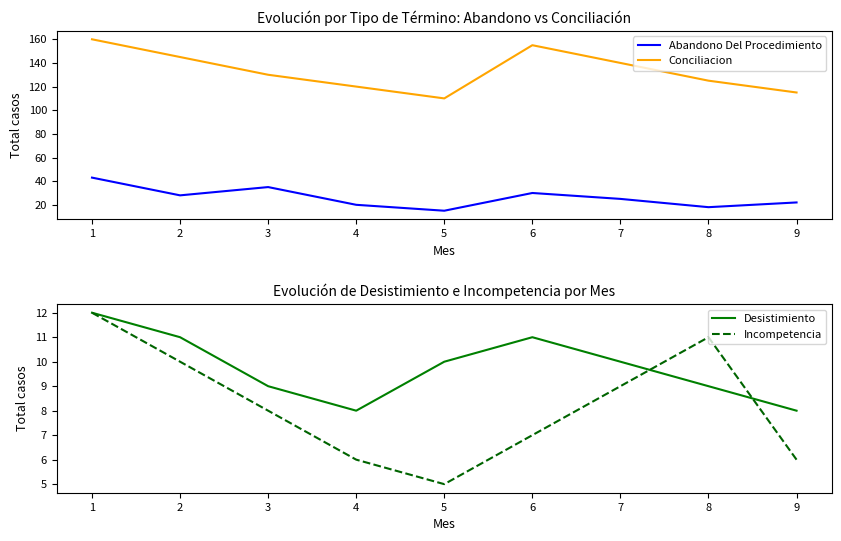

What is the maximum value shown in the chart?

160